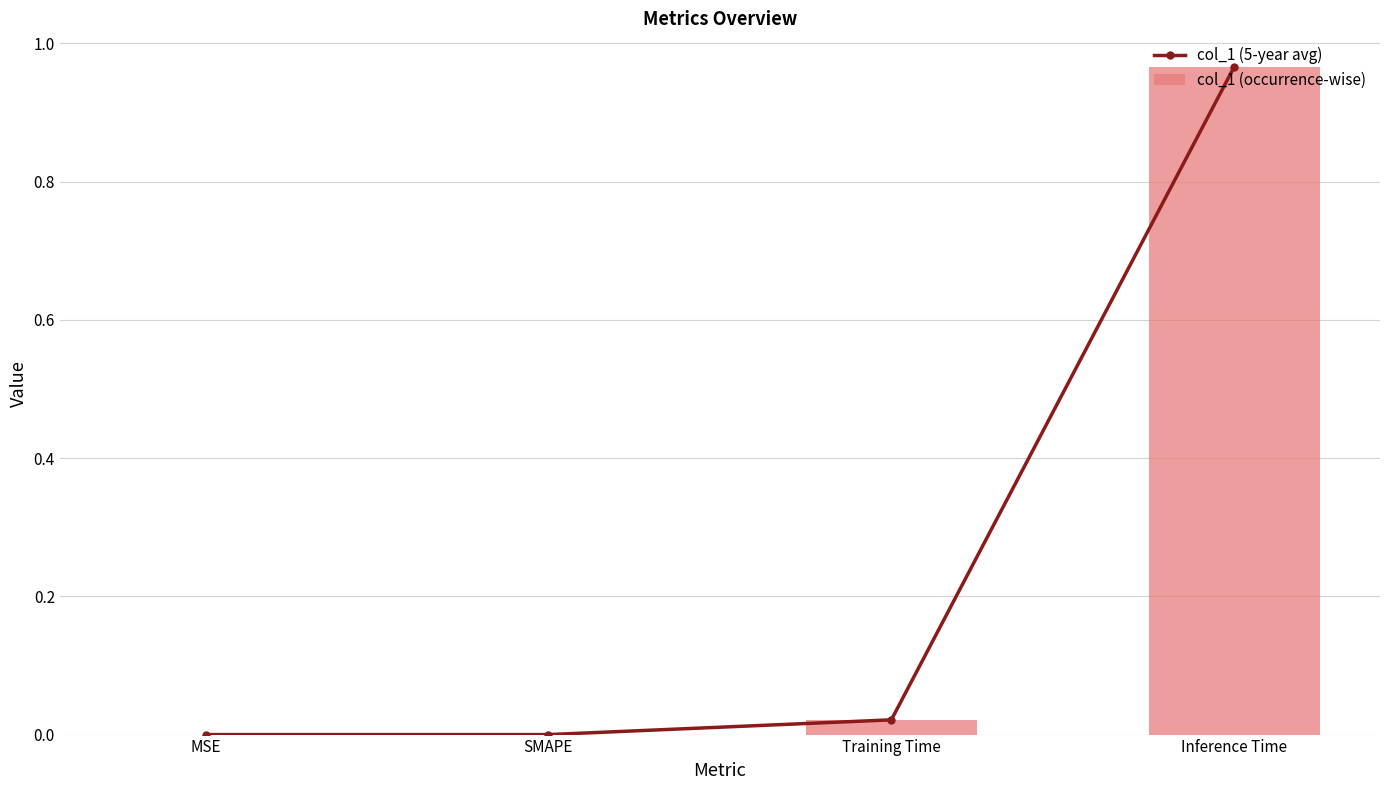

What is the sum of all col_1 (5-year avg) values?

1.0